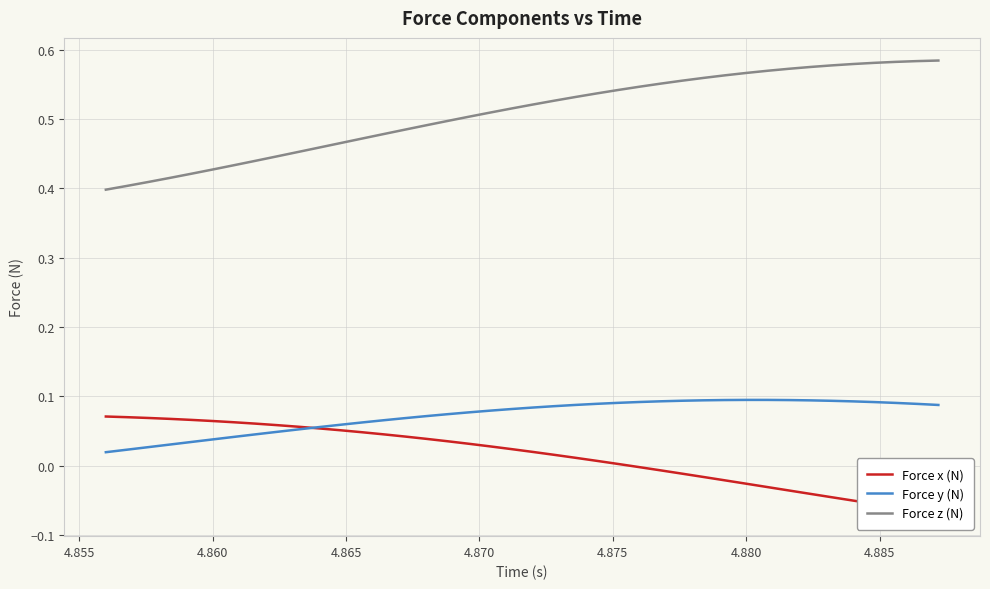

True or false: Force y (N) and Force z (N) intersect in this chart.

False